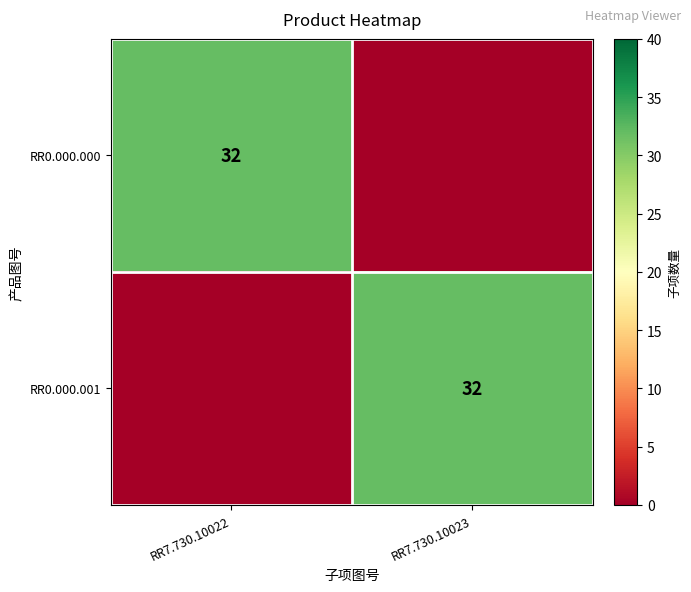

The value of RR0.000.001 at RR7.730.10023 is 32. True or false?

True